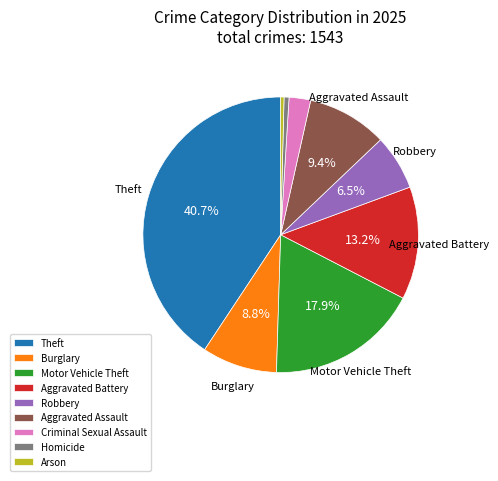

To the nearest percent, what is the difference between the Robbery and Burglary slice percentages?

2%